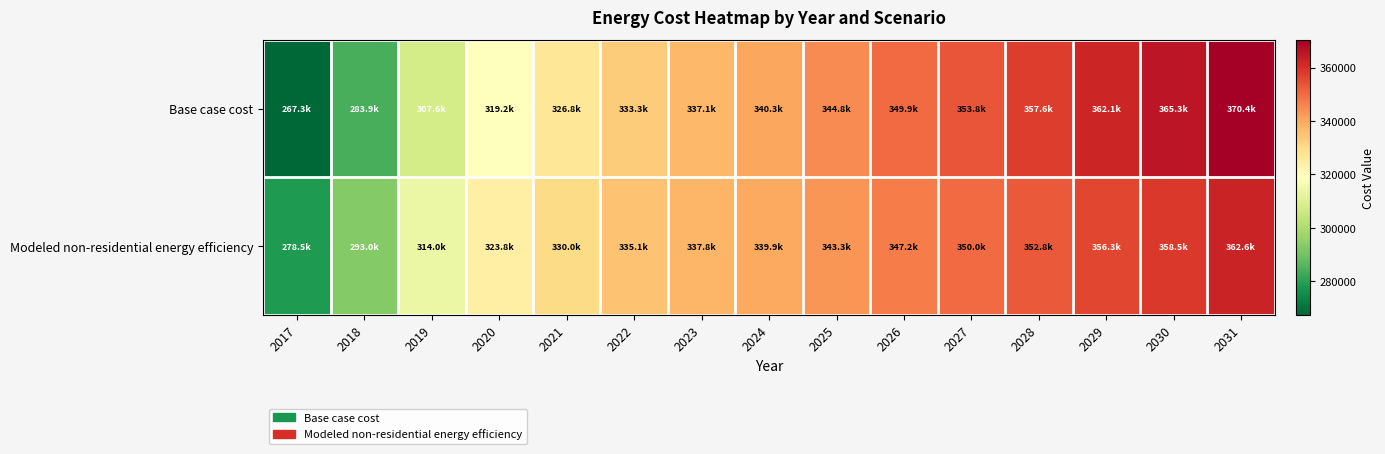

What is the smallest value displayed?

267257.1